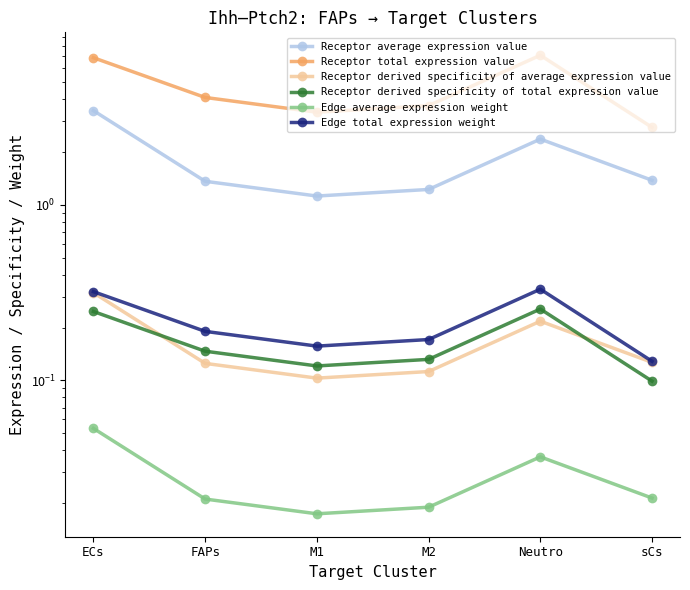

The value of Receptor average expression value at sCs is 2.1. True or false?

False